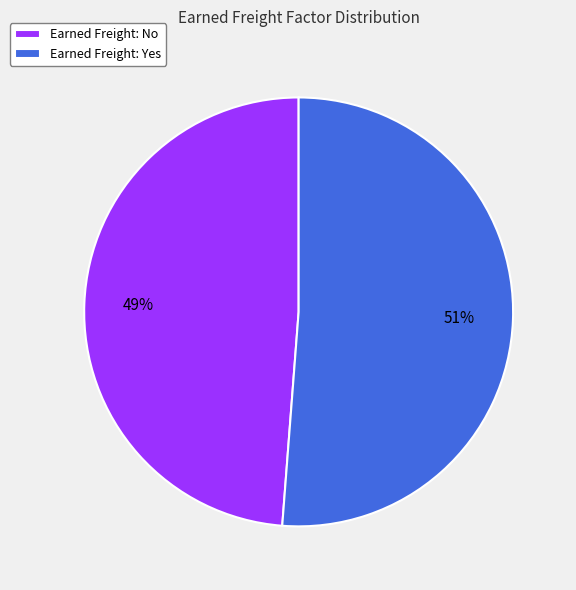

To the nearest percent, what is the difference between the largest and smallest slice percentages?

2%